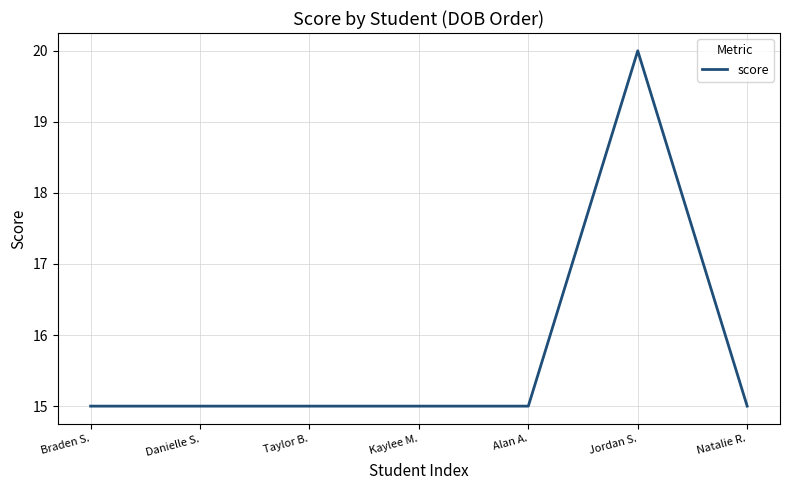

Which has a higher value, Taylor B. or Jordan S.?

Jordan S.